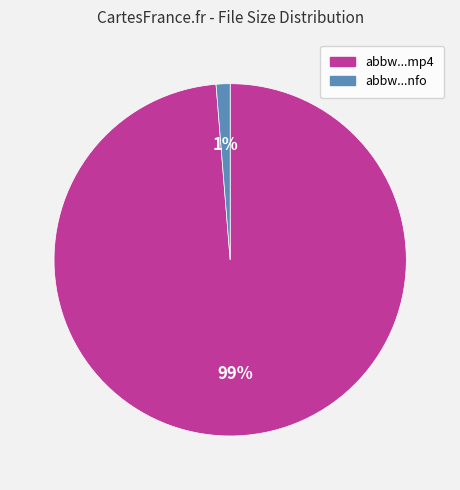

To the nearest percent, what is the average slice percentage?

50%